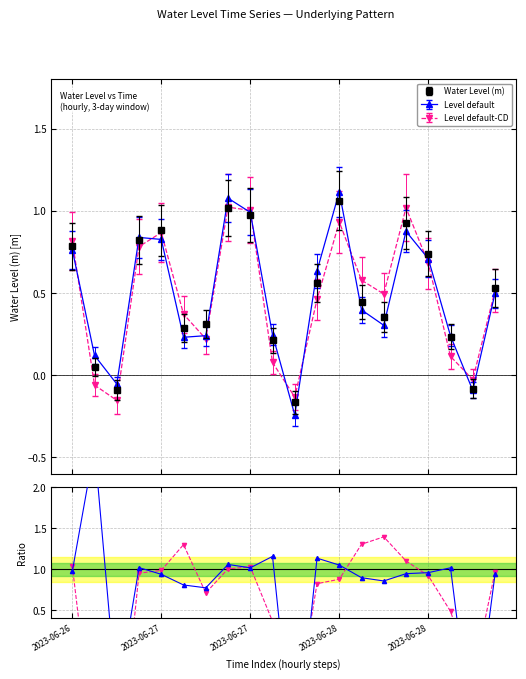

What is the difference between the maximum and minimum values in the Ratio default-CD series?

3.1